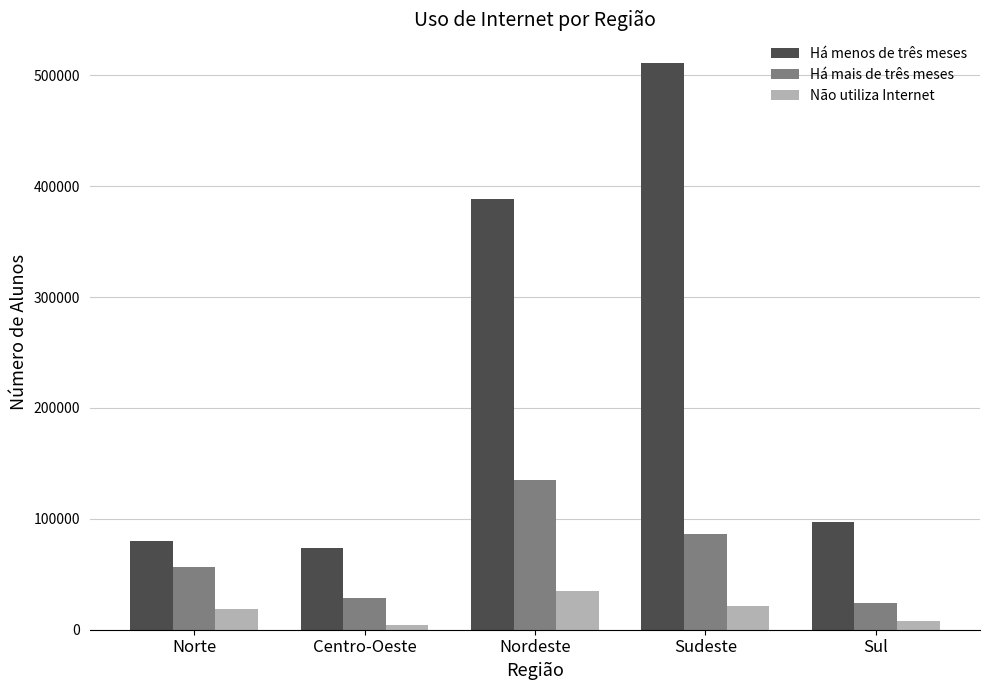

What is the difference between the highest and lowest values at Norte?

60787.4